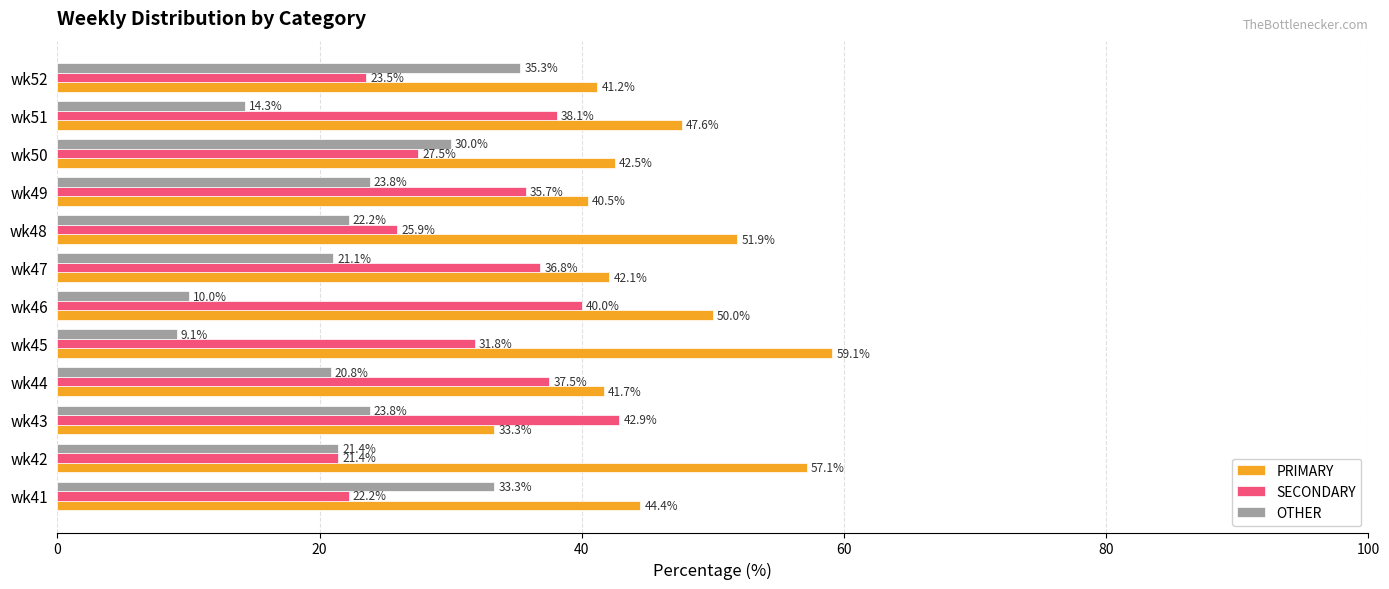

How many data points in PRIMARY are less than 44?

6